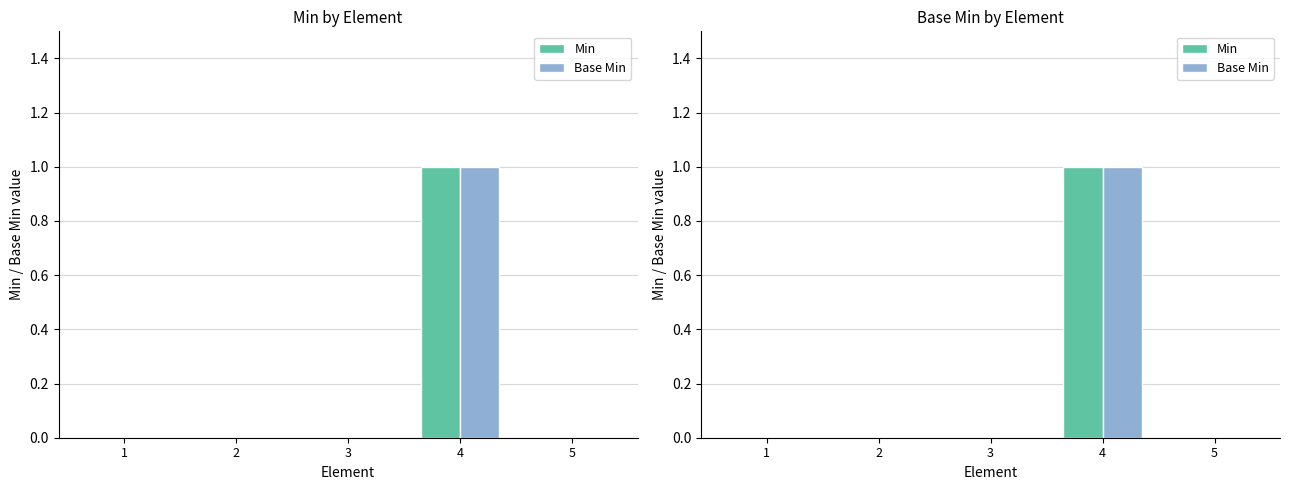

What is the sum of all Min values?

1